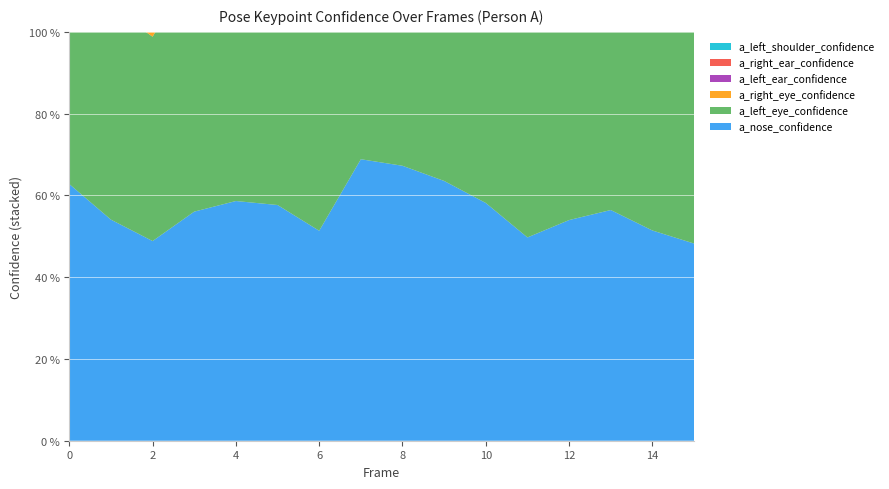

Reading left to right, transcribe all the data shown in this chart.

a_nose_confidence: 0.6	0.5	0.5	0.6	0.6	0.6	0.5	0.7	0.7	0.6	0.6	0.5	0.5	0.6	0.5	0.5
a_left_eye_confidence: 0.6	0.5	0.5	0.6	0.6	0.6	0.6	0.7	0.6	0.6	0.6	0.5	0.5	0.6	0.5	0.5
a_right_eye_confidence: 0.6	0.6	0.5	0.6	0.6	0.6	0.6	0.7	0.7	0.7	0.6	0.5	0.6	0.6	0.5	0.5
a_left_ear_confidence: 0.6	0.6	0.5	0.5	0.5	0.5	0.4	0.6	0.7	0.6	0.6	0.5	0.5	0.6	0.5	0.5
a_right_ear_confidence: 0.7	0.5	0.4	0.6	0.7	0.6	0.7	0.7	0.7	0.7	0.7	0.6	0.7	0.7	0.6	0.6
a_left_shoulder_confidence: 0.7	0.5	0.4	0.5	0.6	0.7	0.6	0.5	0.6	0.6	0.6	0.5	0.5	0.5	0.5	0.5